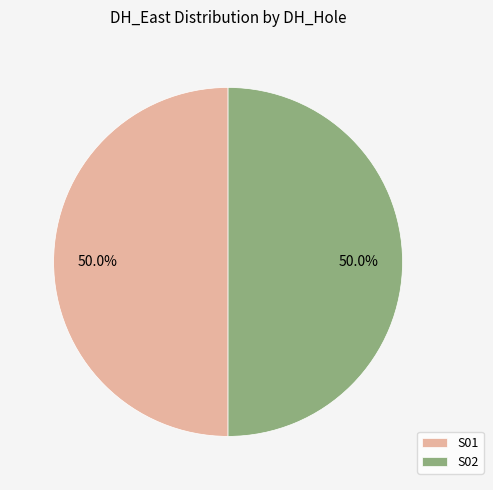

How much of the chart is everything except S02?

50.0%